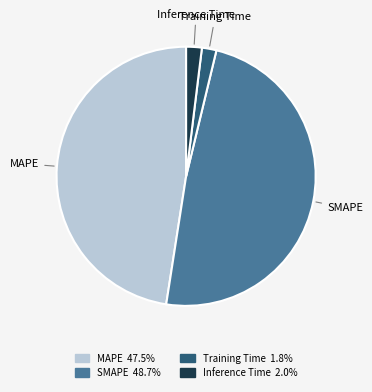

Between MAPE and Inference Time, which is larger?

MAPE